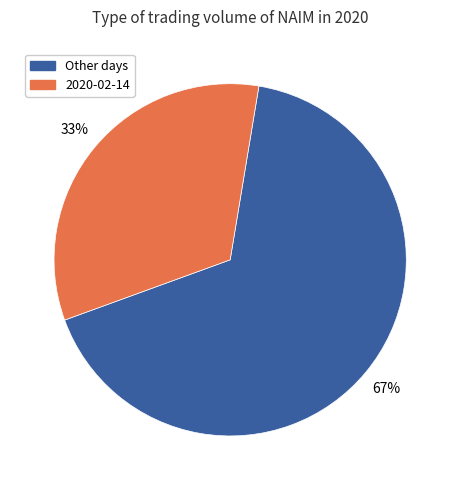

To the nearest percent, what is the difference between the largest and smallest slice percentages?

34%